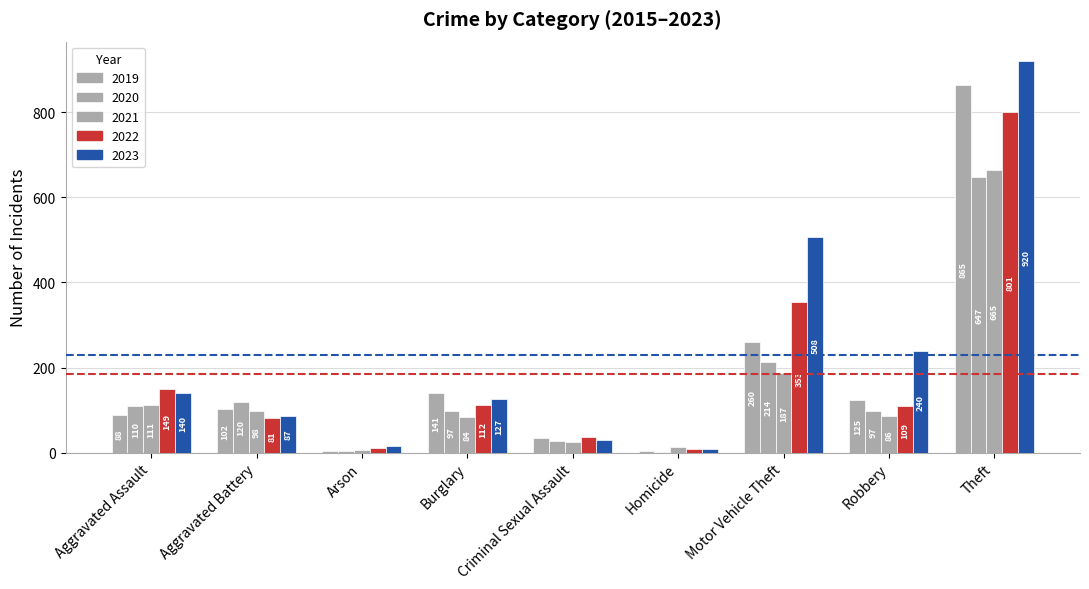

Is it true that 2022 equals 150 at Aggravated Battery?

False